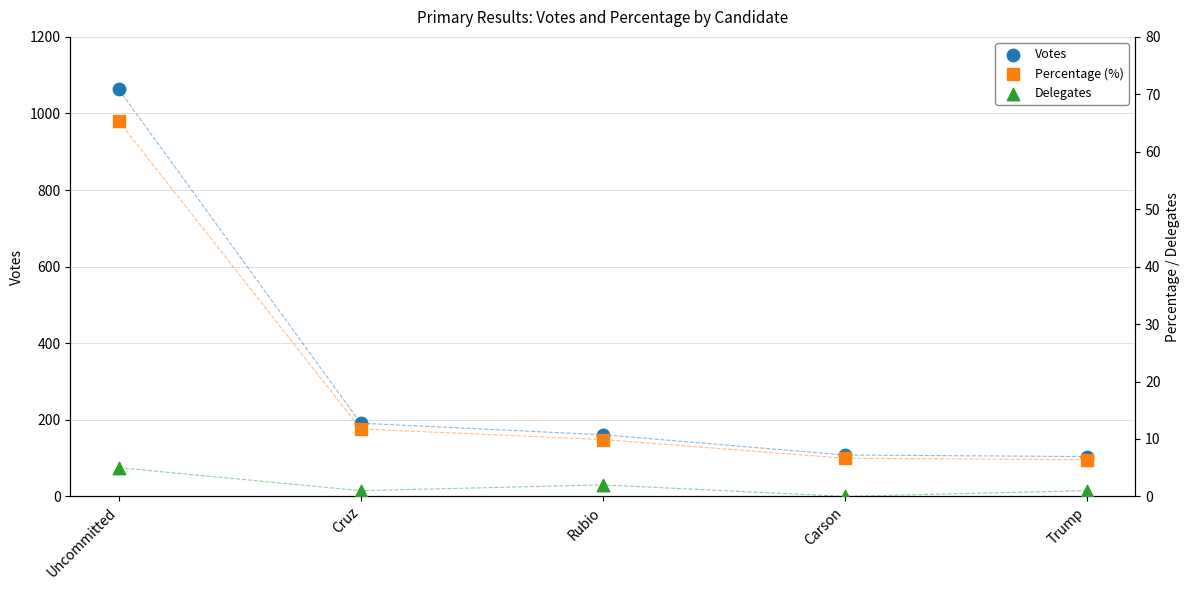

What is the total value across all series at Trump?

111.4